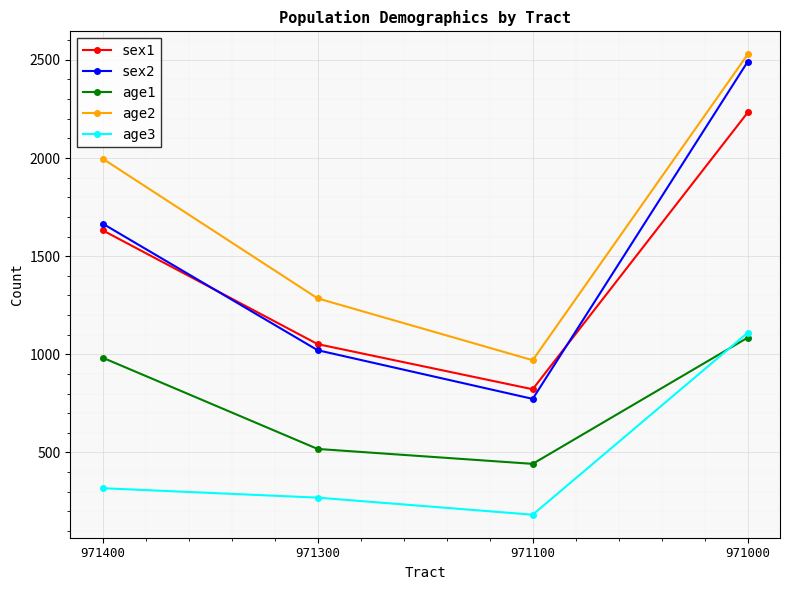

Which category has the lowest value across all series?

971100